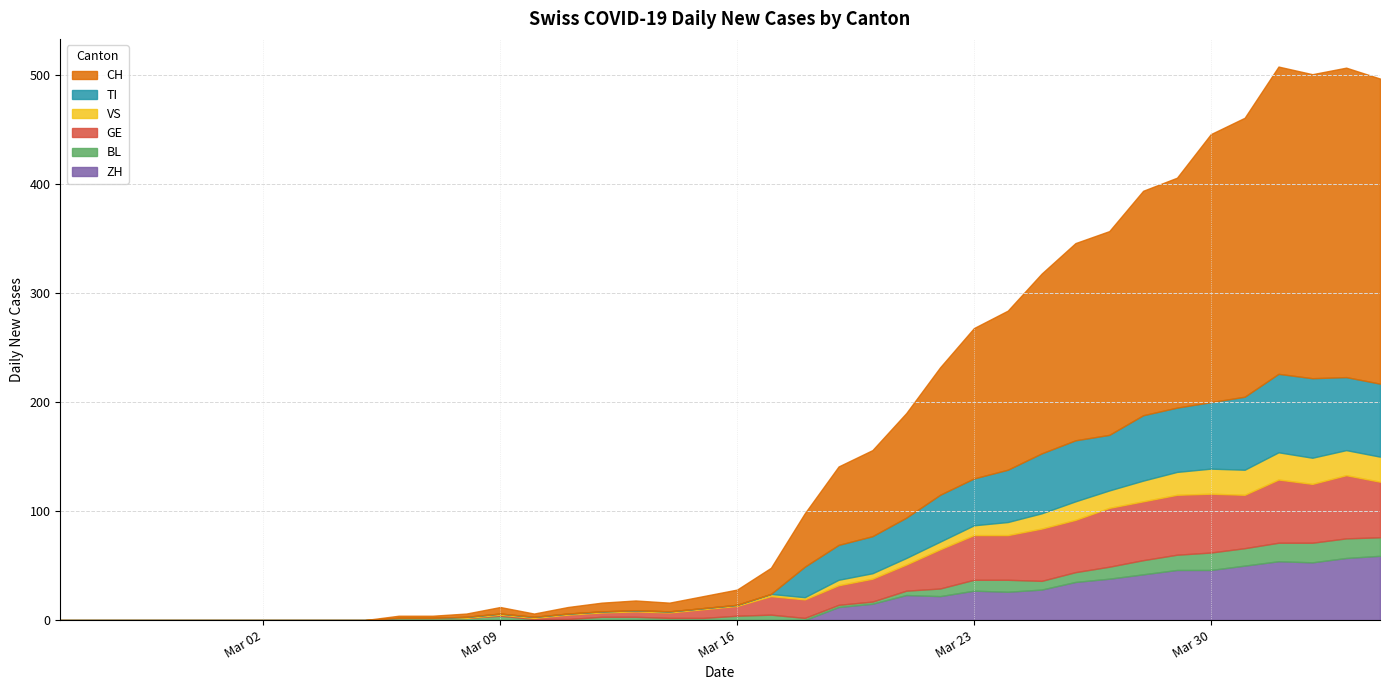

Rank the series by their maximum value, from lowest to highest.

BL, VS, GE, ZH, TI, CH